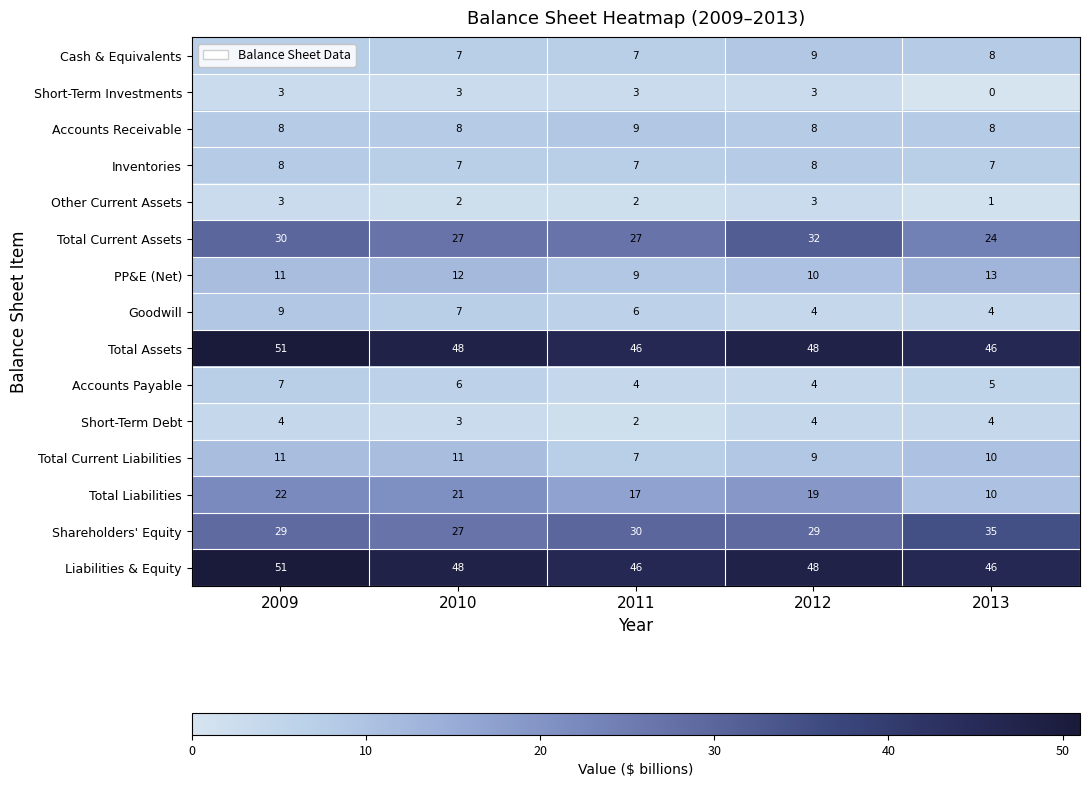

What is the sum of the Liabilities & Equity values at 2009 and 2010?

99